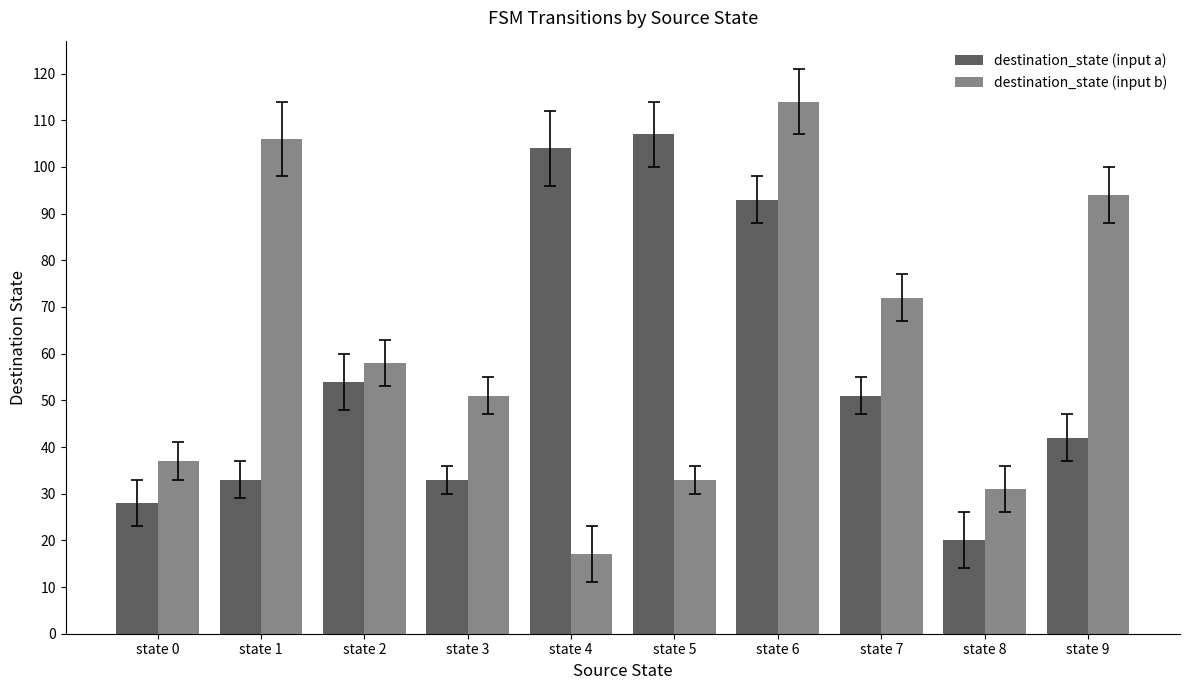

What is the sum of all destination_state (input a) values?

565